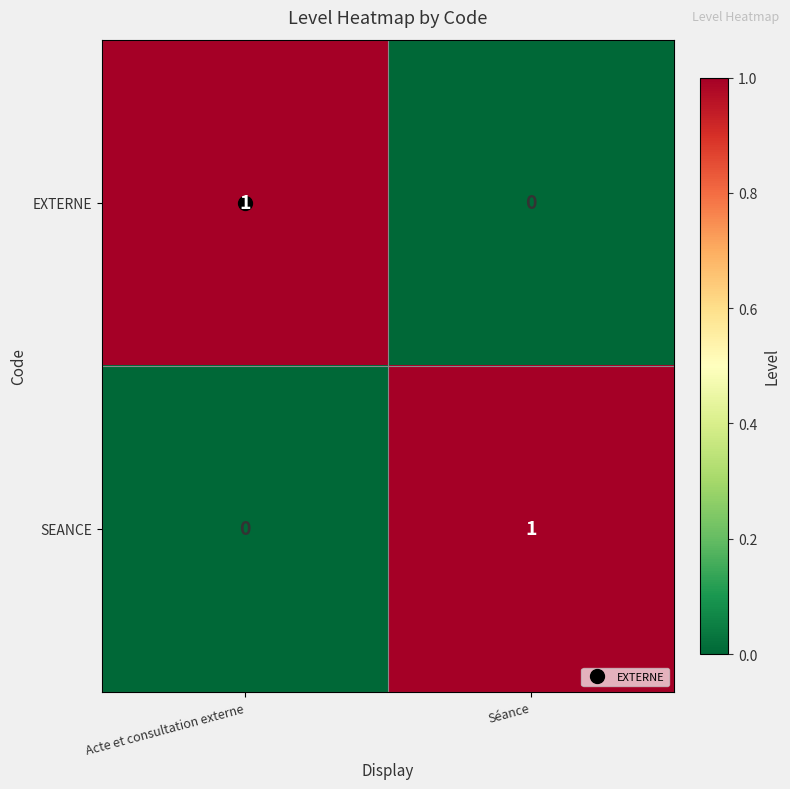

Rank the categories by SEANCE value from lowest to highest.

Acte et consultation externe, Séance